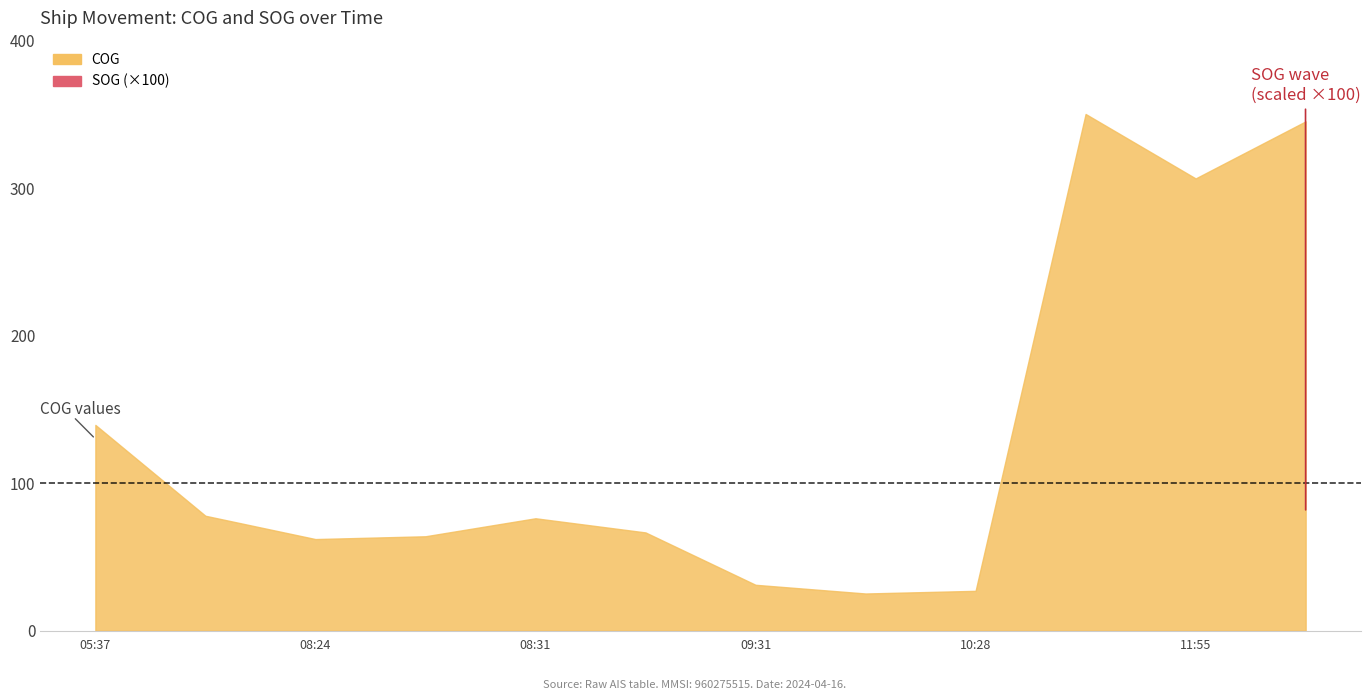

Count the number of data series in this chart.

2